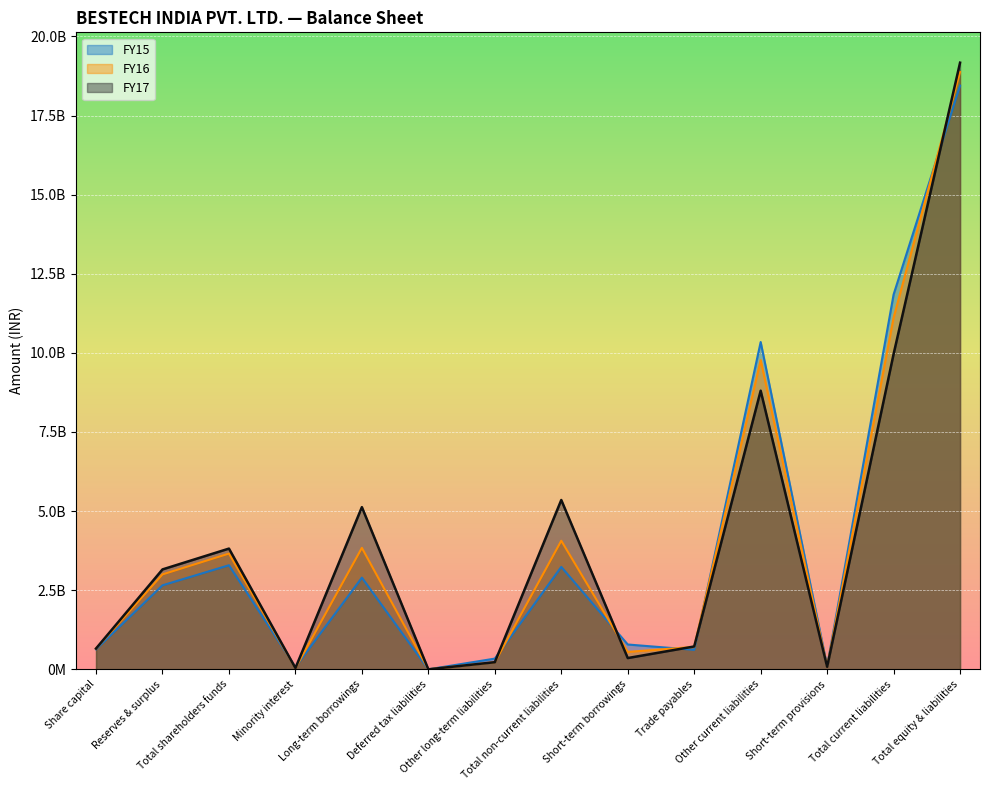

The FY15 series shows 74496839 at Minority interest. True or false?

True